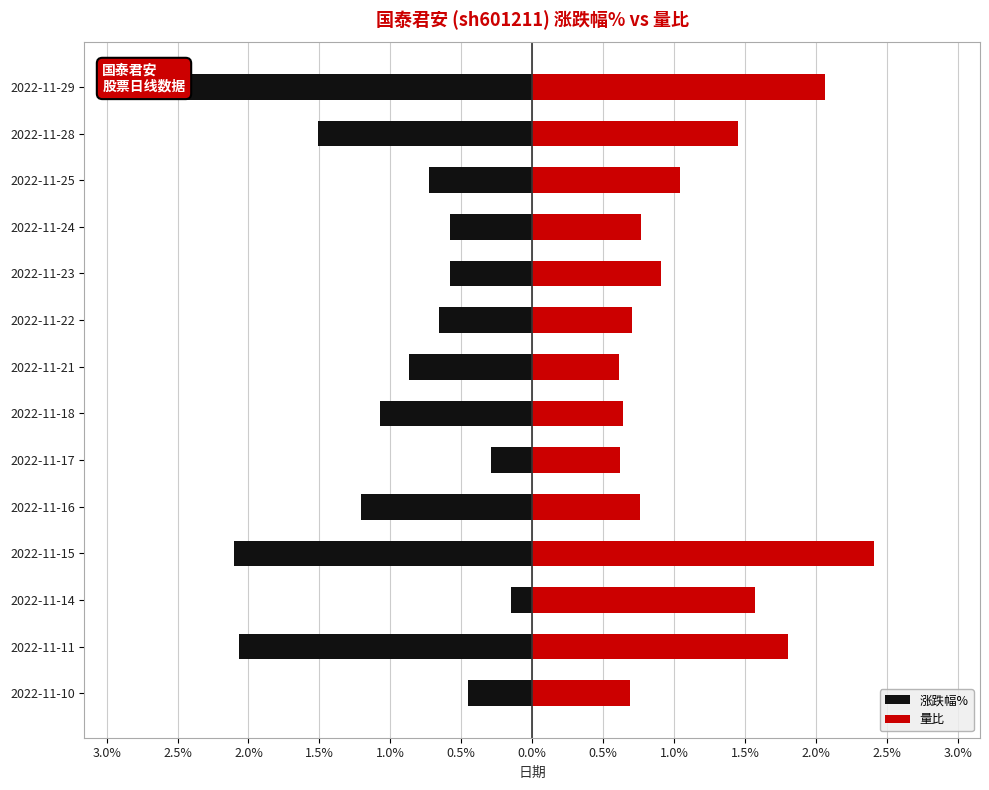

What is the difference between the maximum and minimum values in the 量比 series?

1.8